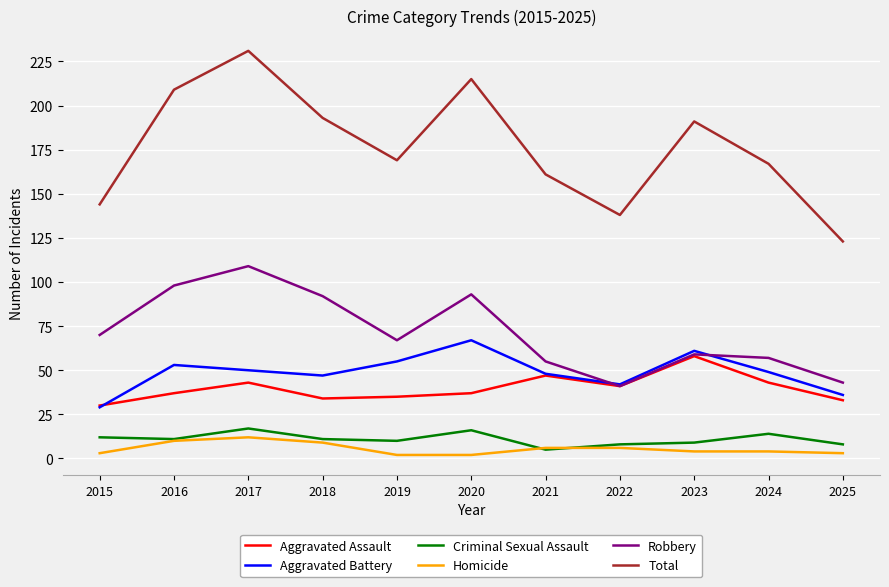

Does the chart display data point markers on the line(s)?

No